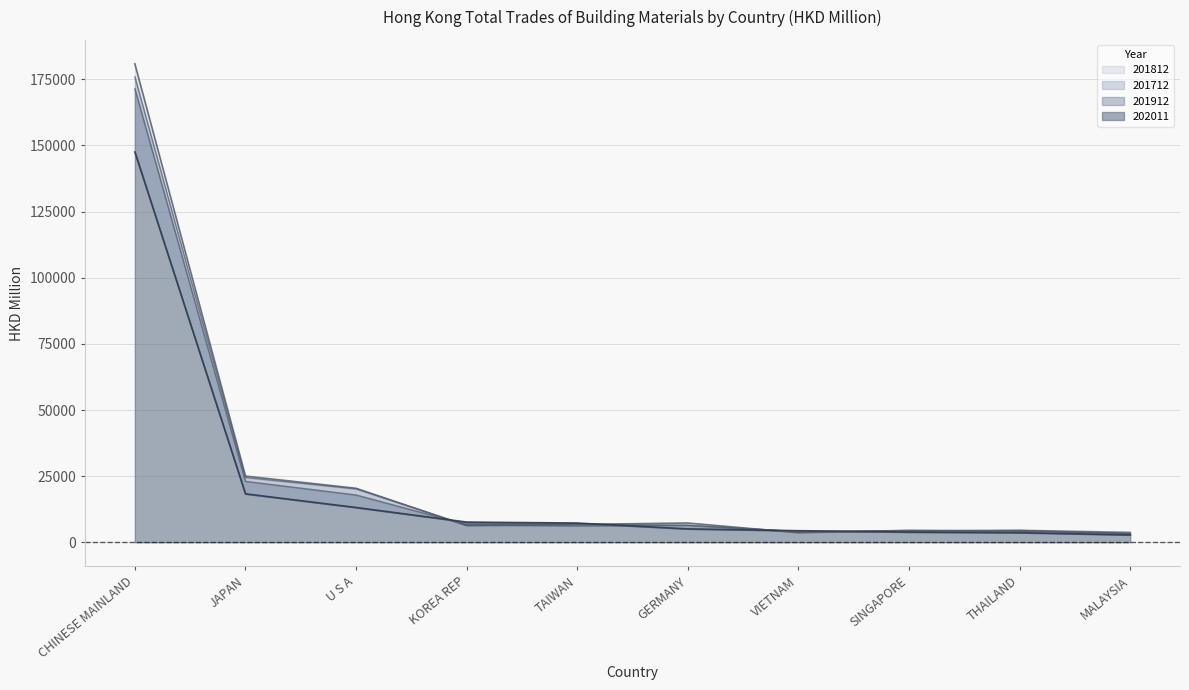

True or false: 201912 and 202011 cross at least once.

True